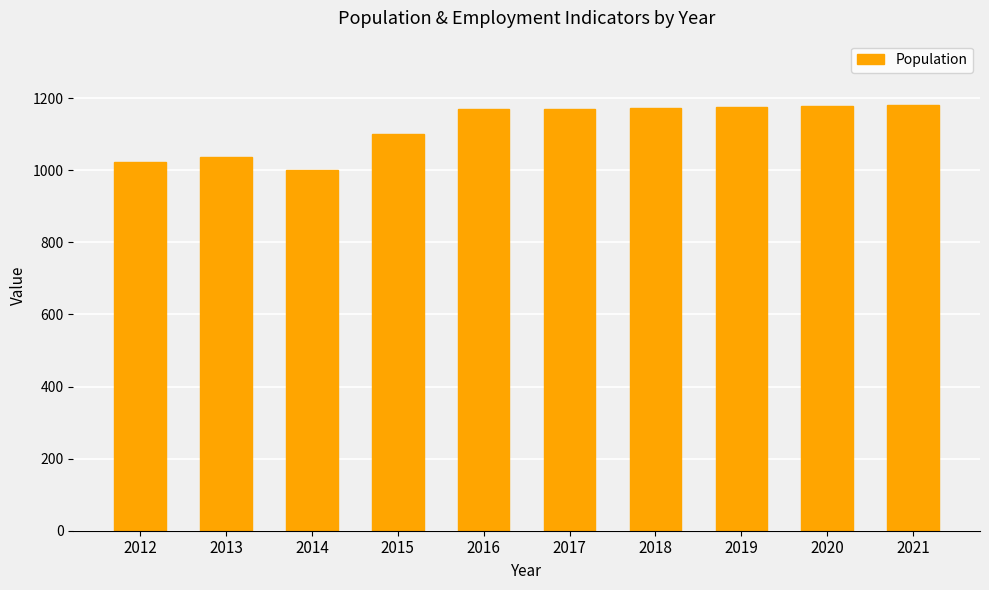

True or false: the data shows 1741 at 2017.

False